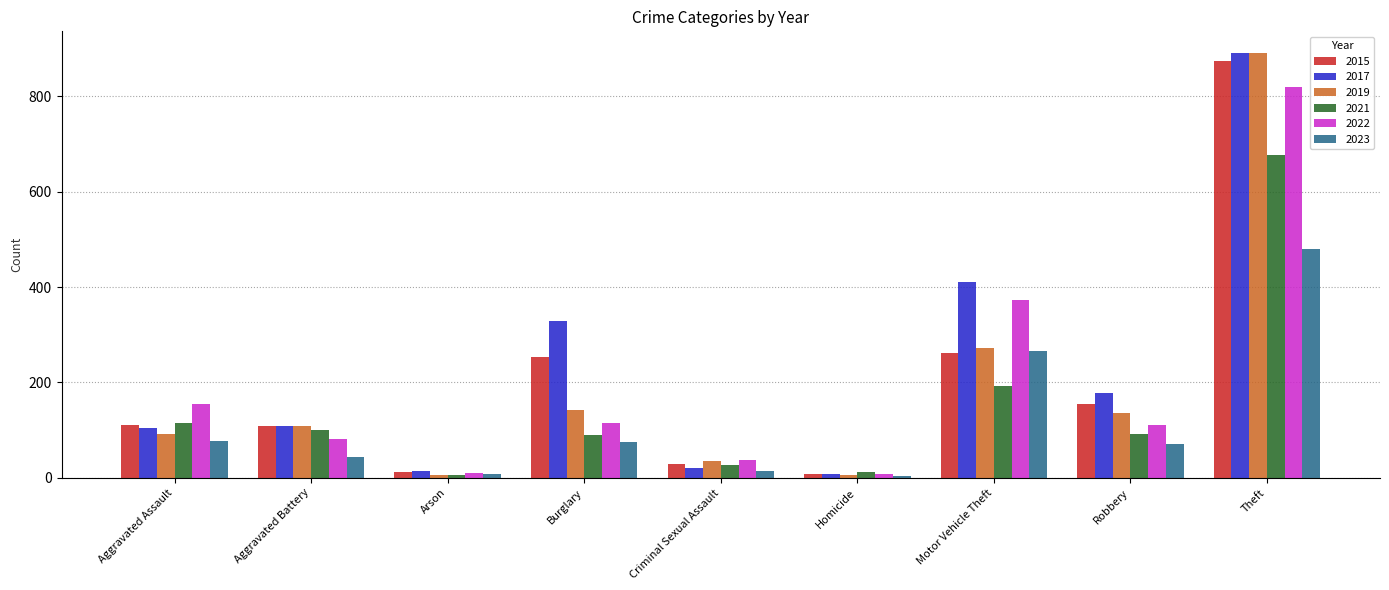

What are all the series names shown in the legend?

2015, 2017, 2019, 2021, 2022, 2023